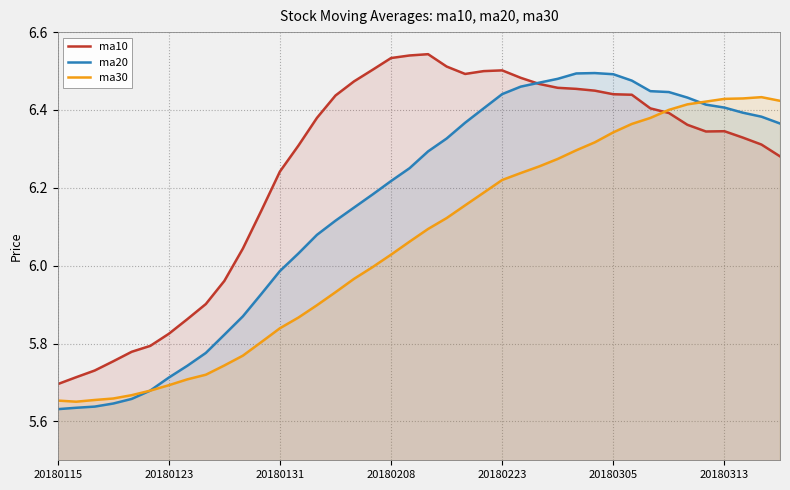

Rank the series by their average value, from highest to lowest.

ma10, ma20, ma30